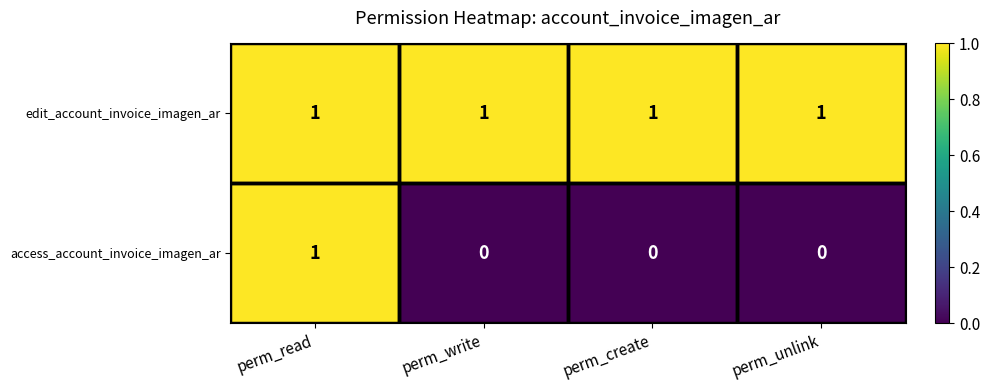

Which category has the highest value in the access_account_invoice_imagen_ar series?

perm_read